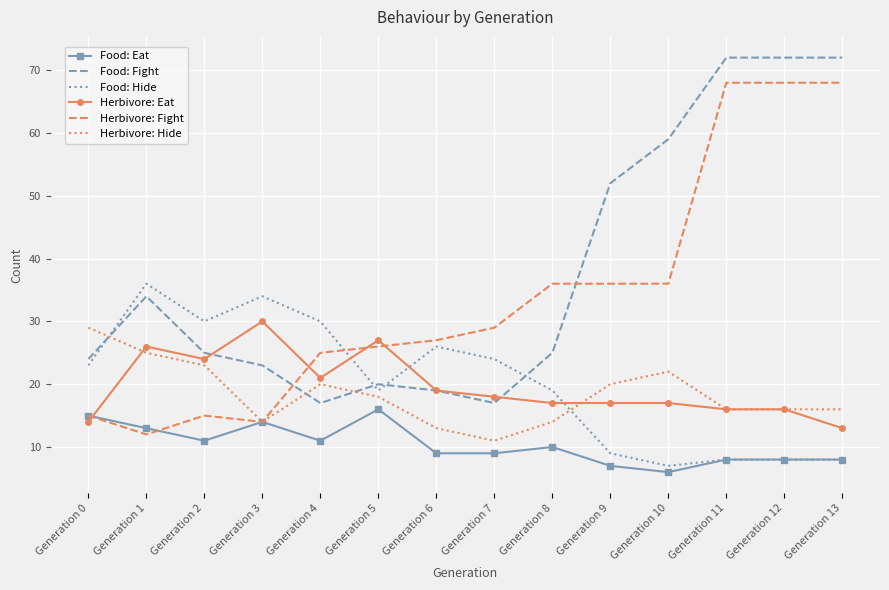

Count the number of categories in the chart.

14